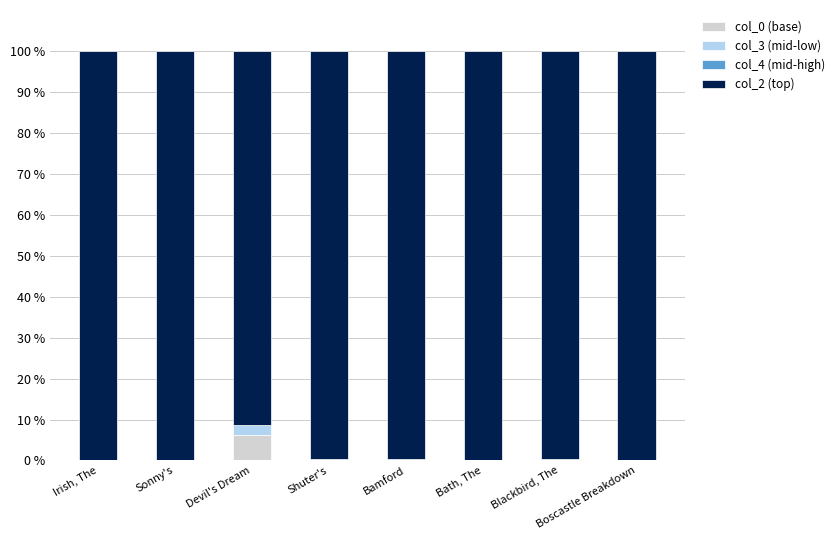

What is the total value across all series at Devil's Dream?

100.0